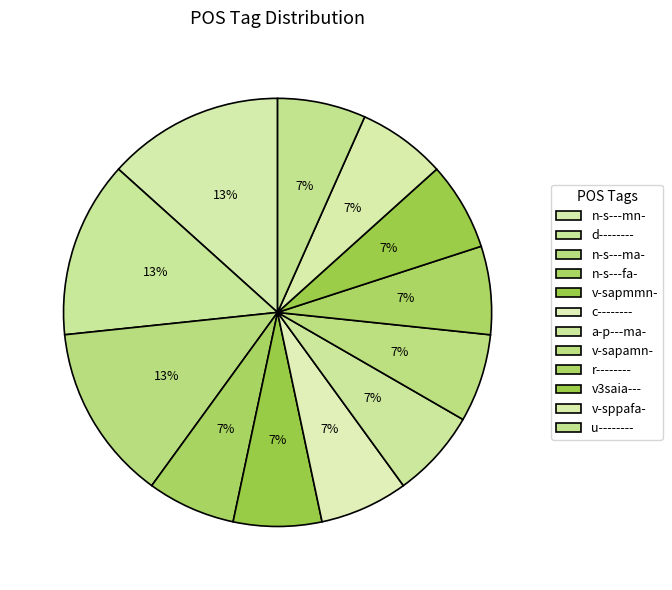

To the nearest percent, what percentage of the pie is c--------?

7%